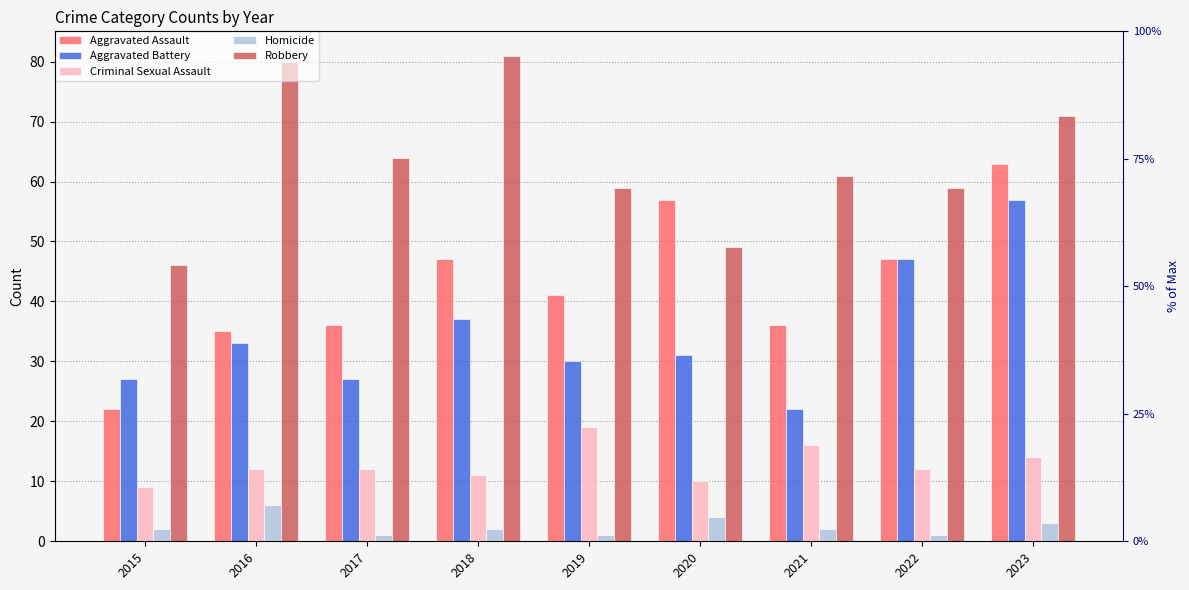

Reading left to right, extract all data points from this chart.

Aggravated Assault: 22	35	36	47	41	57	36	47	63
Aggravated Battery: 27	33	27	37	30	31	22	47	57
Criminal Sexual Assault: 9	12	12	11	19	10	16	12	14
Homicide: 2	6	1	2	1	4	2	1	3
Robbery: 46	80	64	81	59	49	61	59	71